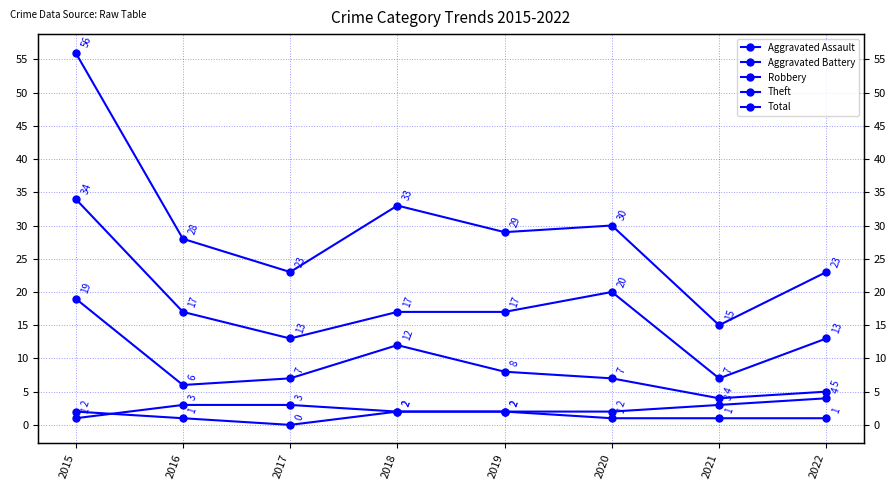

The value of Total at 2022 is 5. True or false?

False